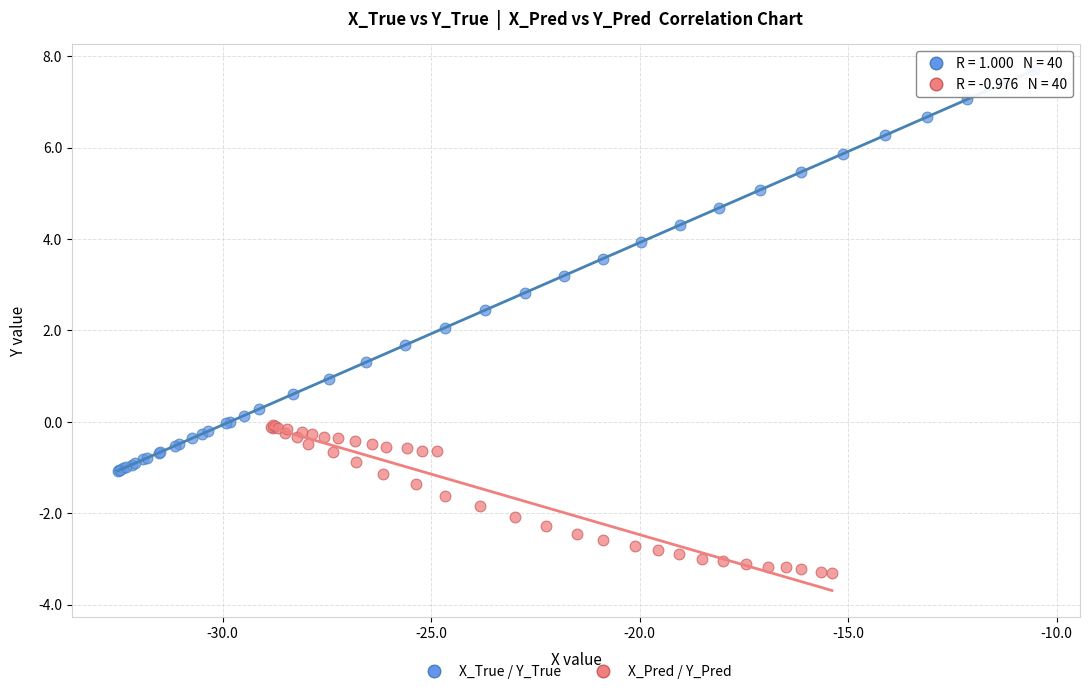

Which series reaches the minimum Y coordinate?

X_Pred / Y_Pred